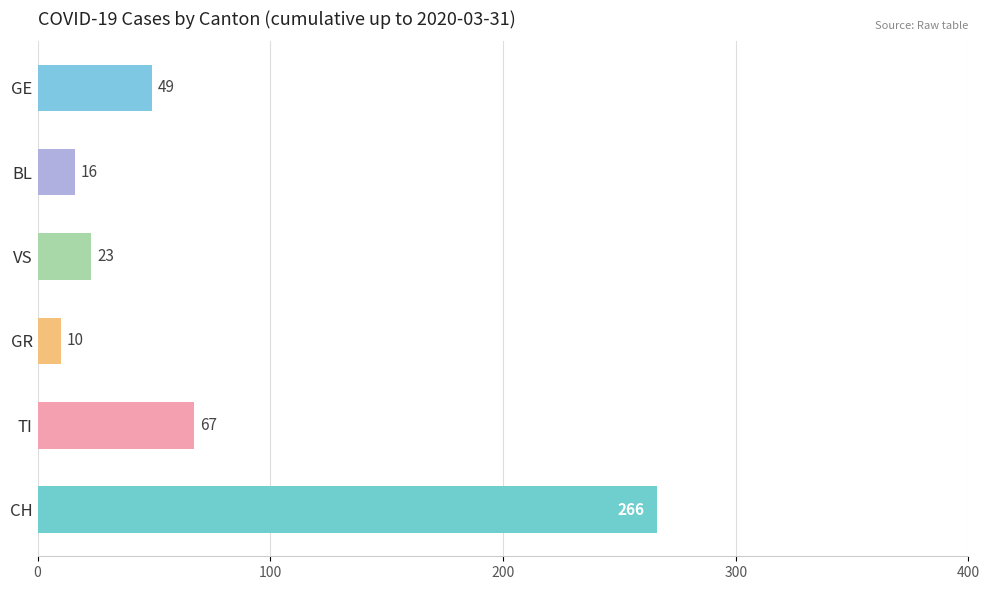

Where is the data nearest to the value 138?

TI